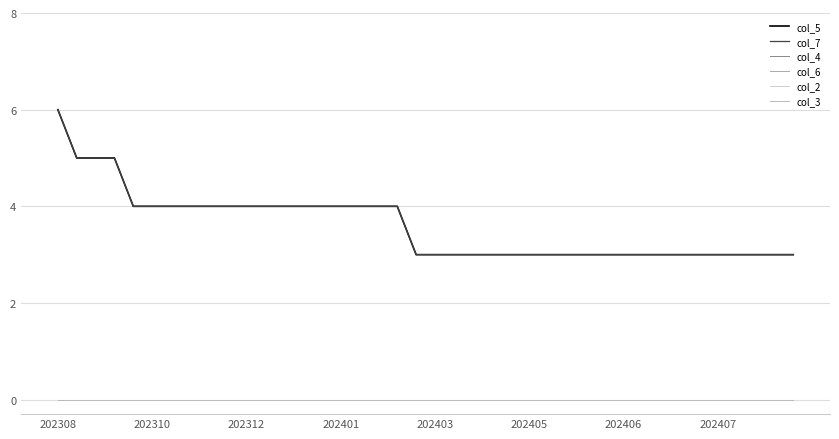

Rank the series by their maximum value, from highest to lowest.

col_5, col_7, col_4, col_6, col_2, col_3